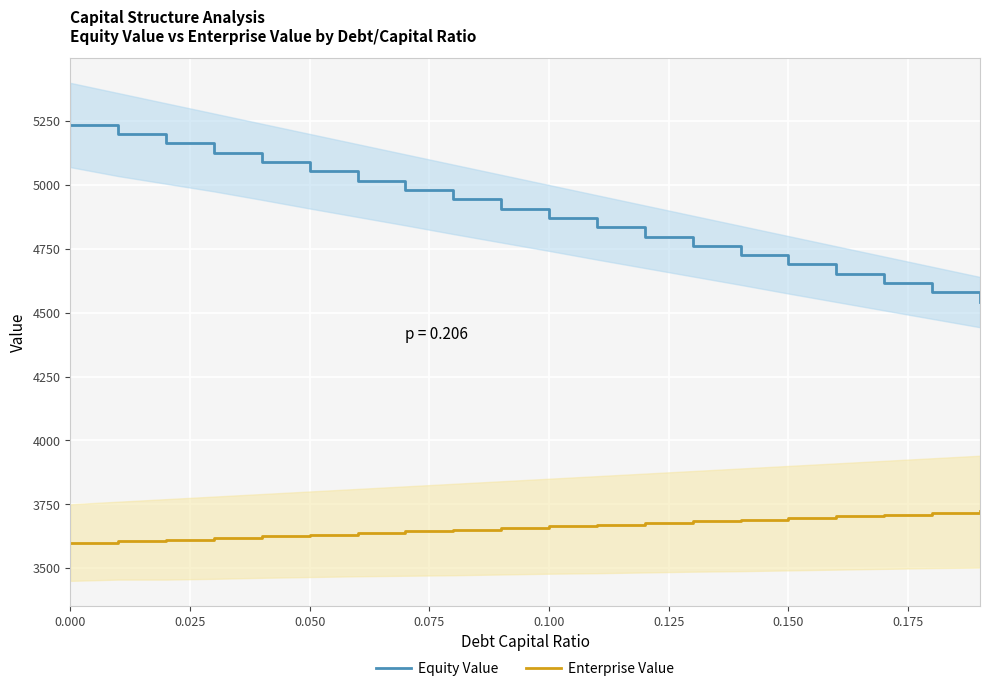

At which label does Enterprise Value first exceed 3662?

0.100